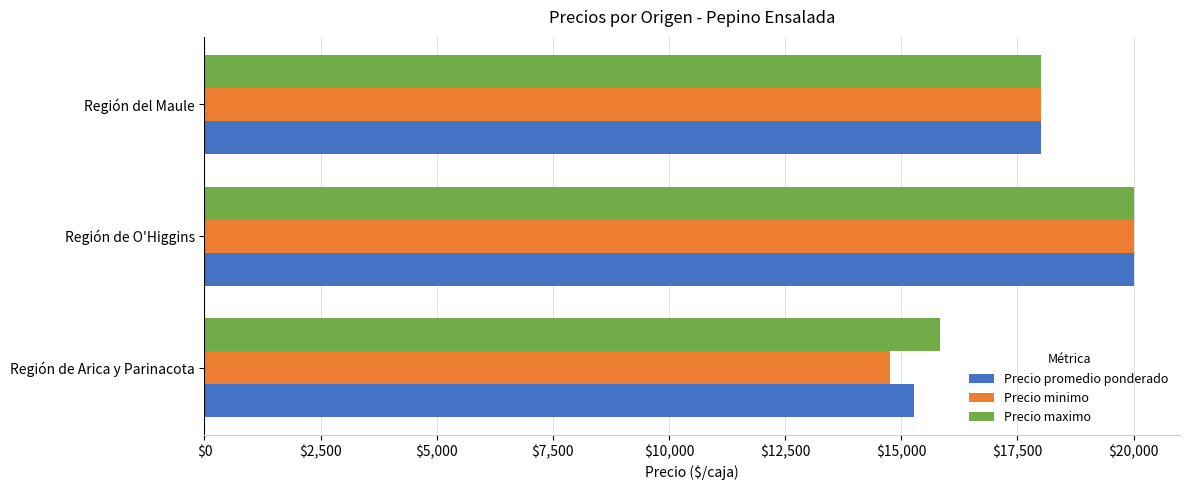

Rank the categories by Precio minimo value from highest to lowest.

Región de O'Higgins, Región del Maule, Región de Arica y Parinacota